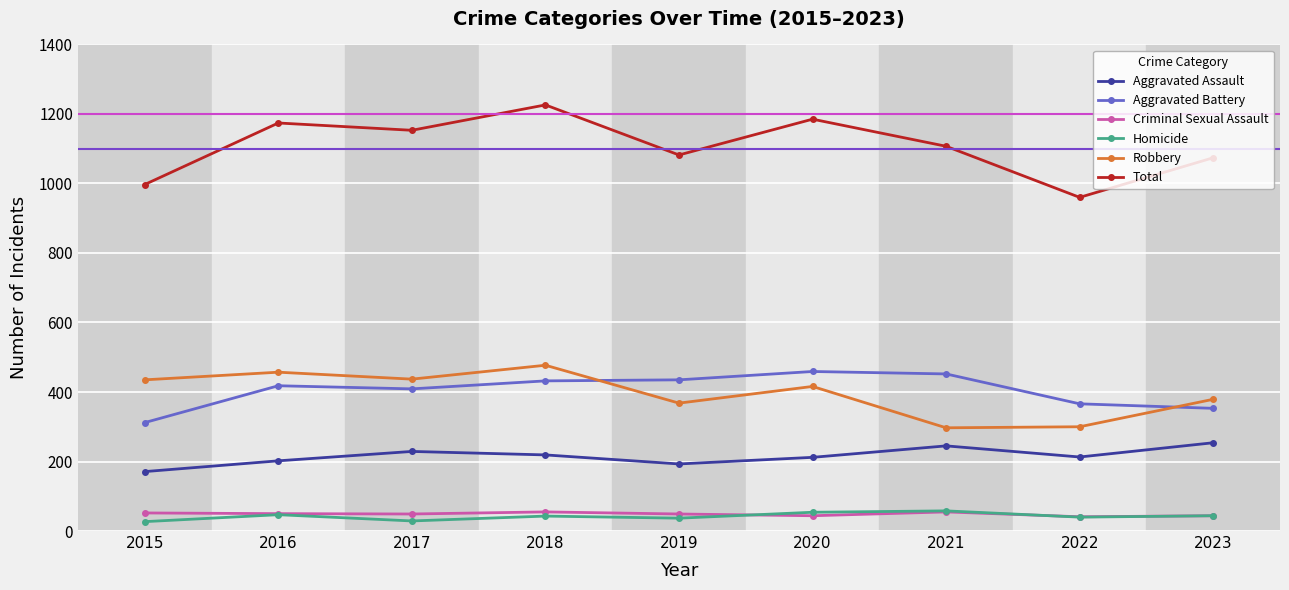

The value of Total at 2023 is 577. True or false?

False